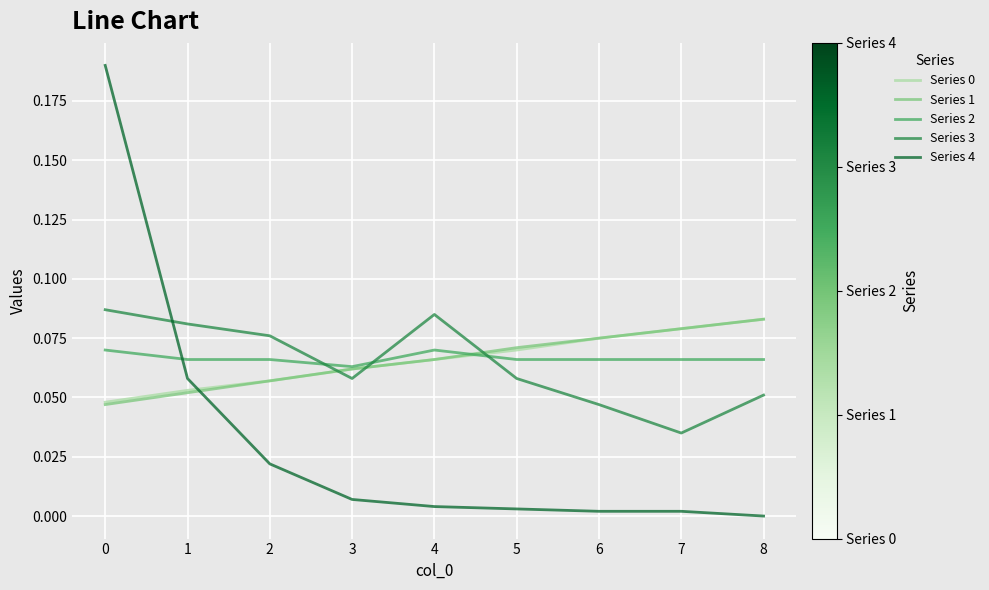

What is the total value across all series at 3?

0.3